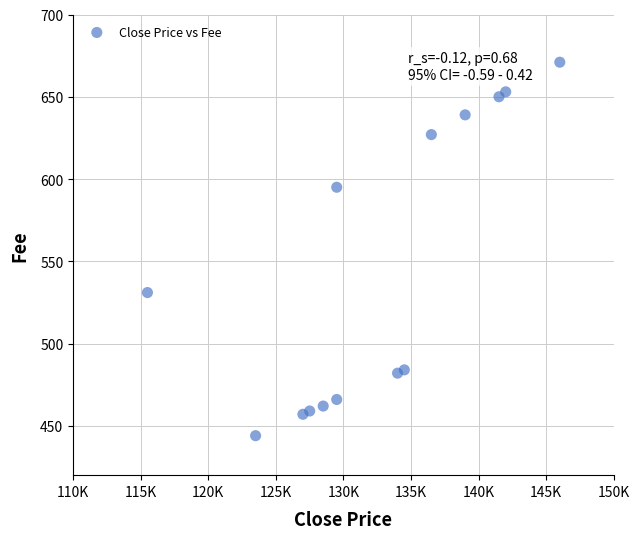

What is the range of Y values (max minus min)?

227